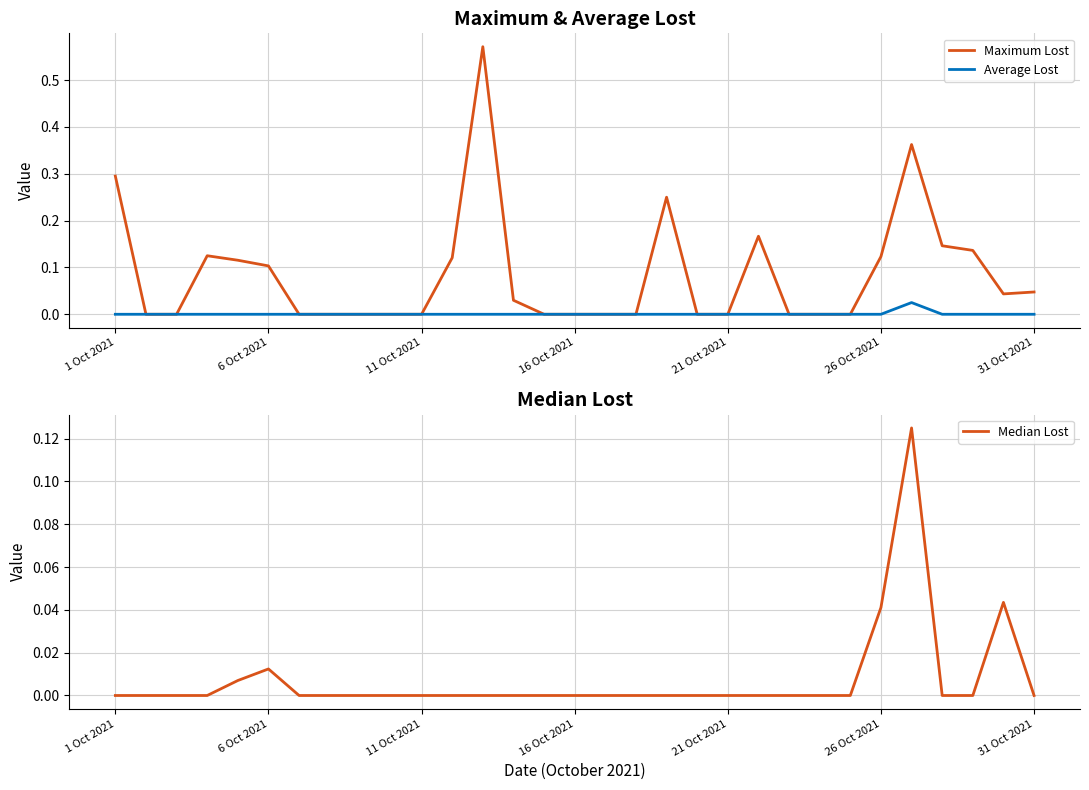

True or false: Median Lost and Maximum Lost cross at least once.

False